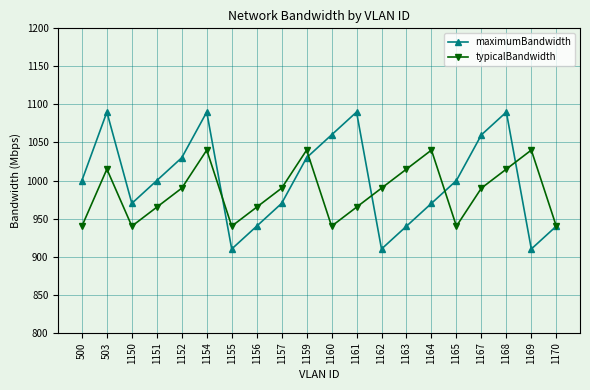

List the series in order of their peak value, highest first.

maximumBandwidth, typicalBandwidth